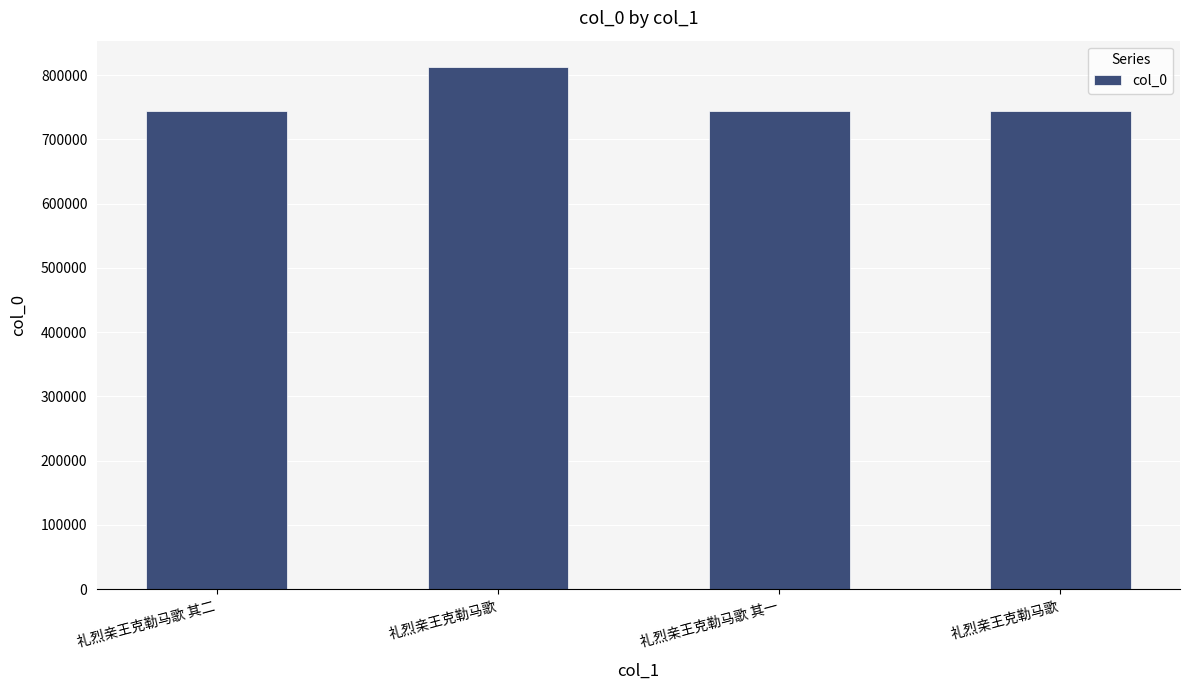

What is the label of the 3rd bar from the right?

礼烈亲王克勒马歌